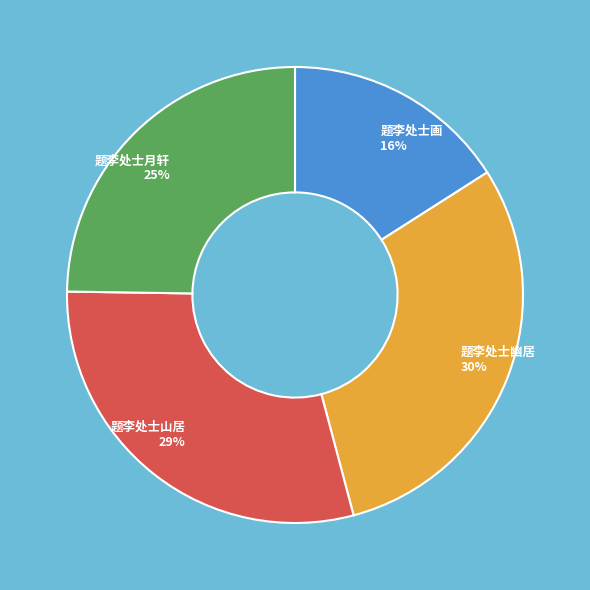

Is there a majority slice in this chart?

No